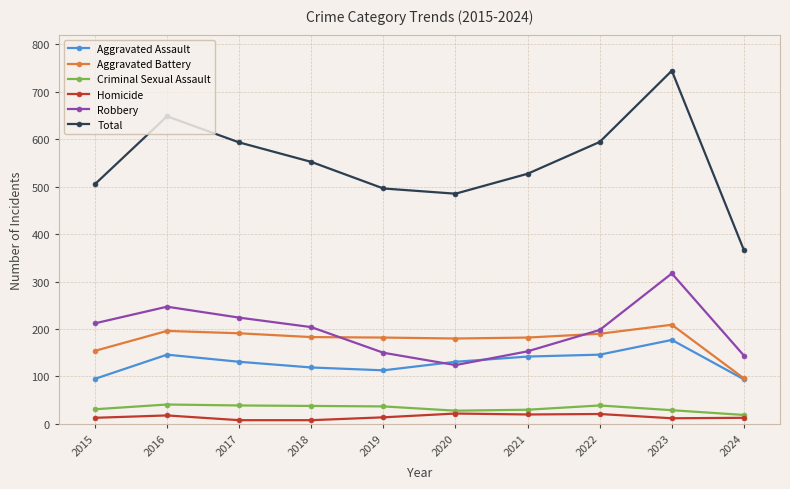

The value of Aggravated Assault at 2023 is 177. True or false?

True